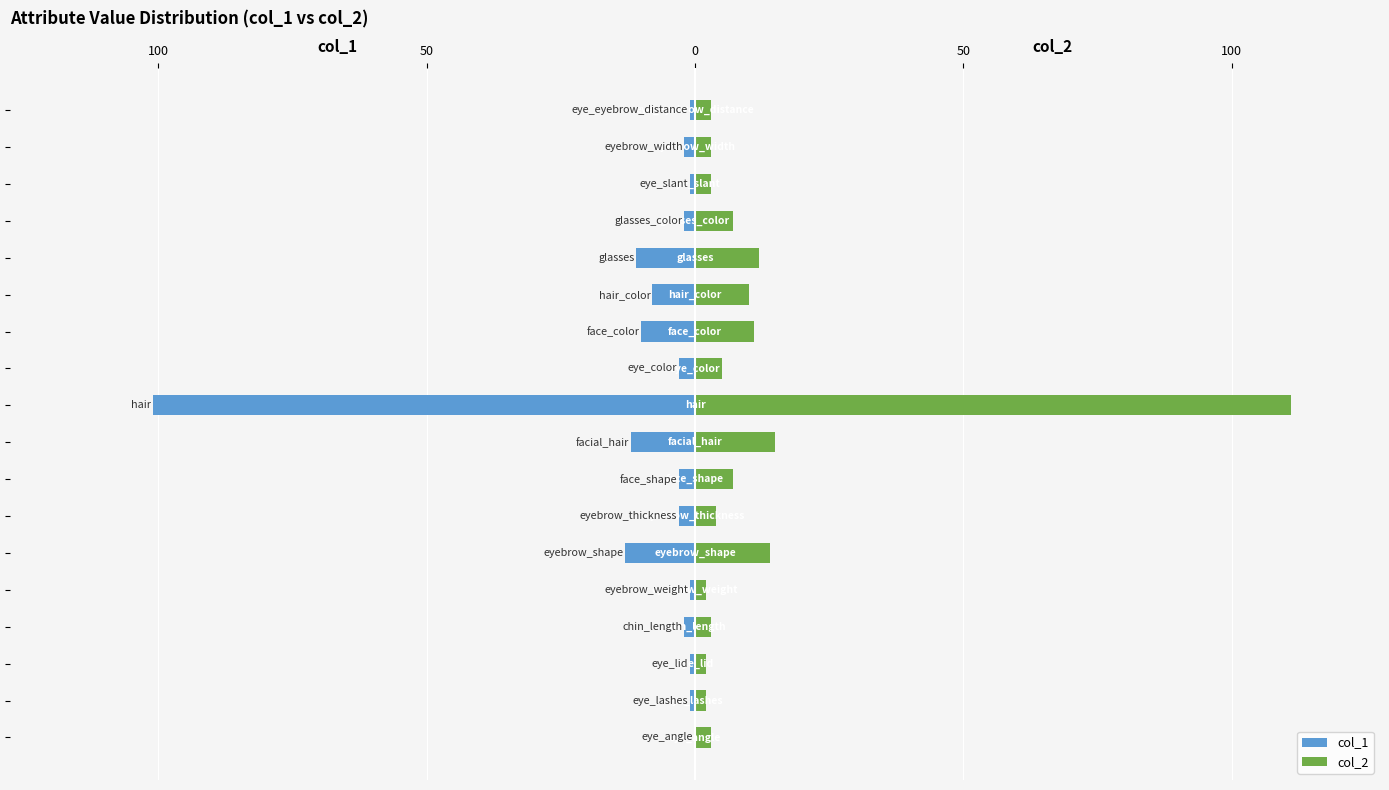

Between 150 and 8, which series saw the biggest shift?

col_1